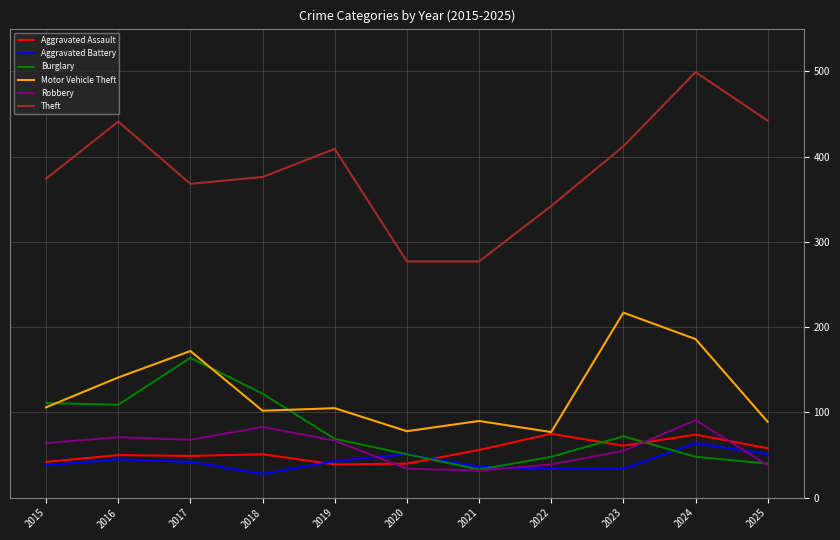

How many times do Burglary and Motor Vehicle Theft cross each other?

3